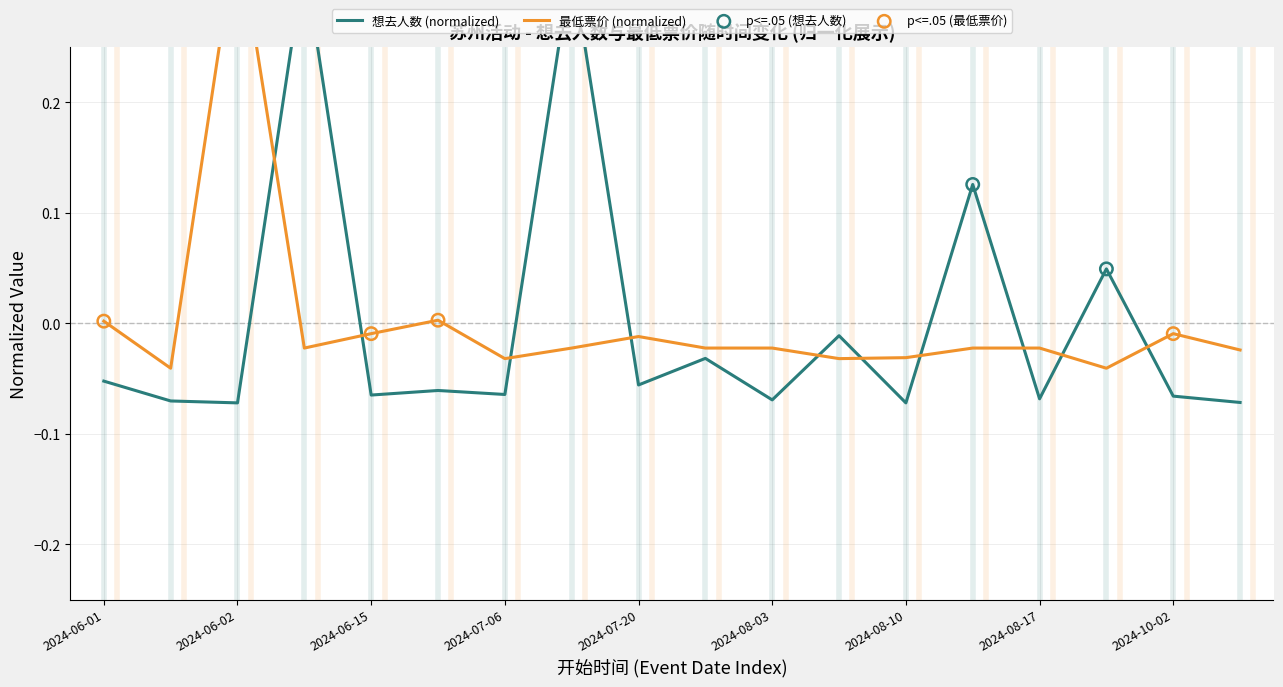

Which series contains the highest Y value?

最低票价